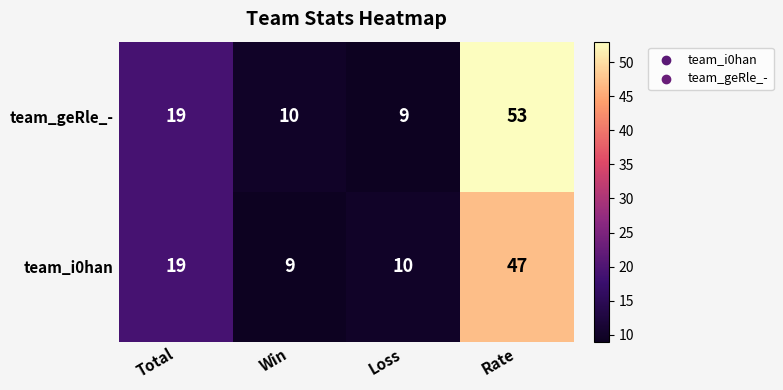

Count the number of data series in this chart.

2